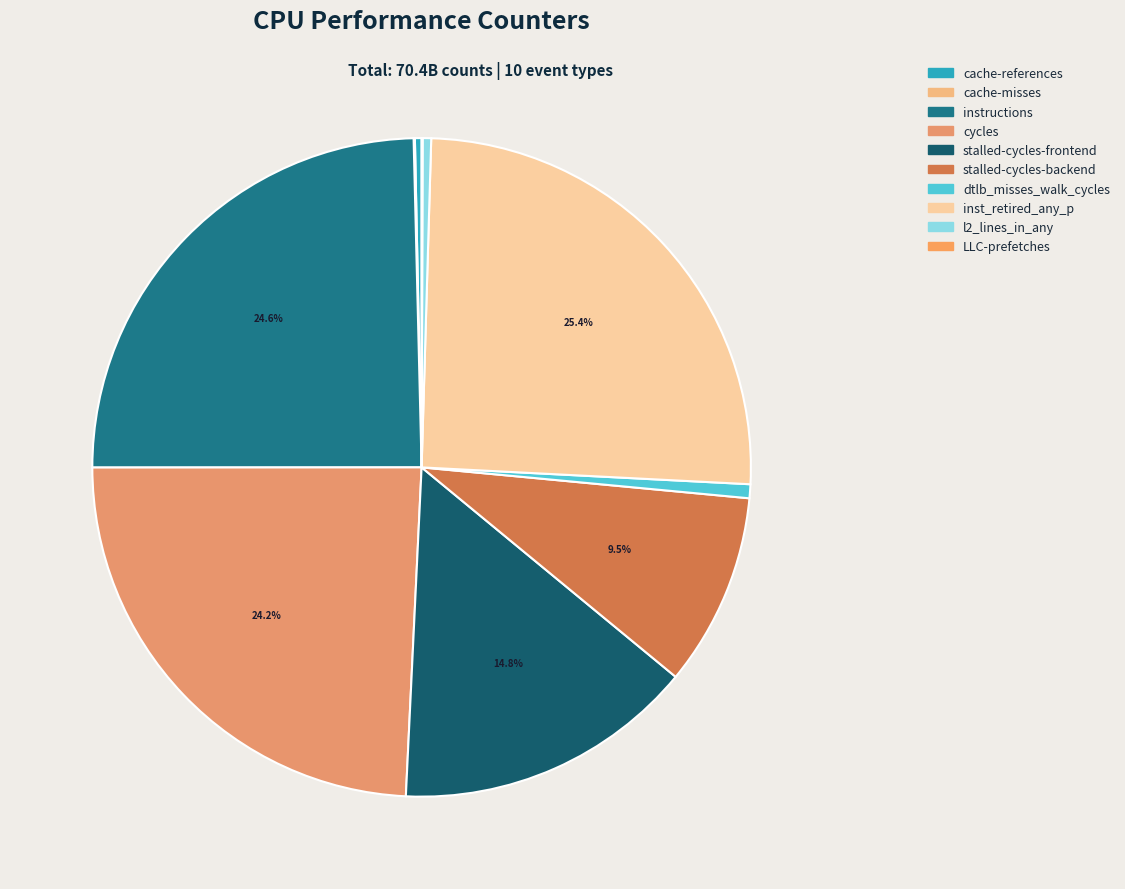

To the nearest percent, what is the difference between the largest and smallest slice percentages?

25%